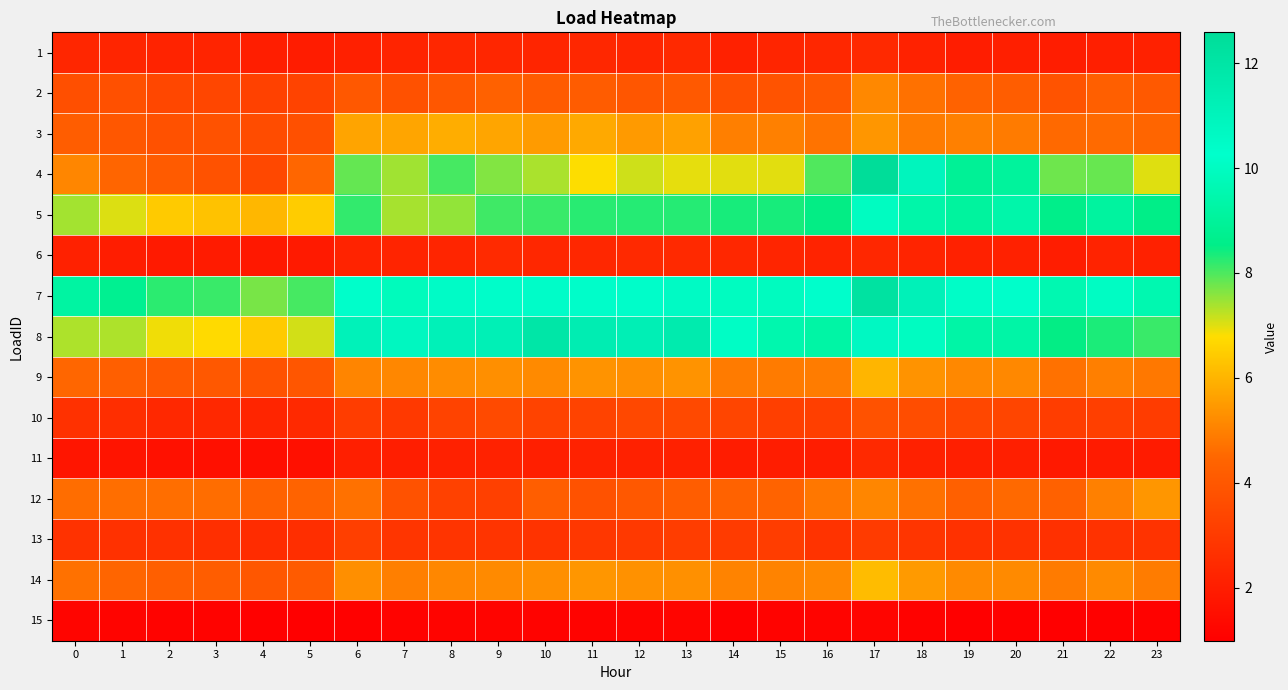

At 14, list the series in order from largest to smallest.

8, 7, 5, 4, 14, 3, 9, 12, 2, 10, 13, 6, 1, 11, 15